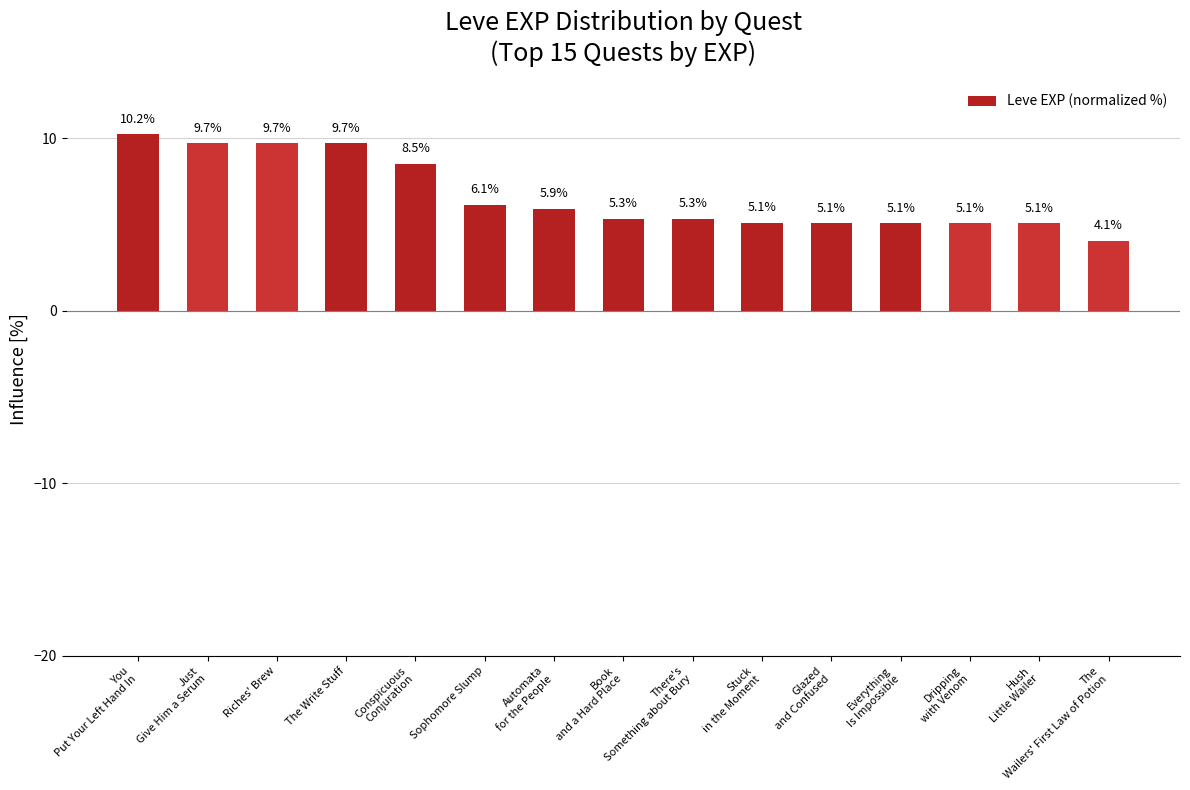

At which label is the value closest to 7?

Sophomore Slump